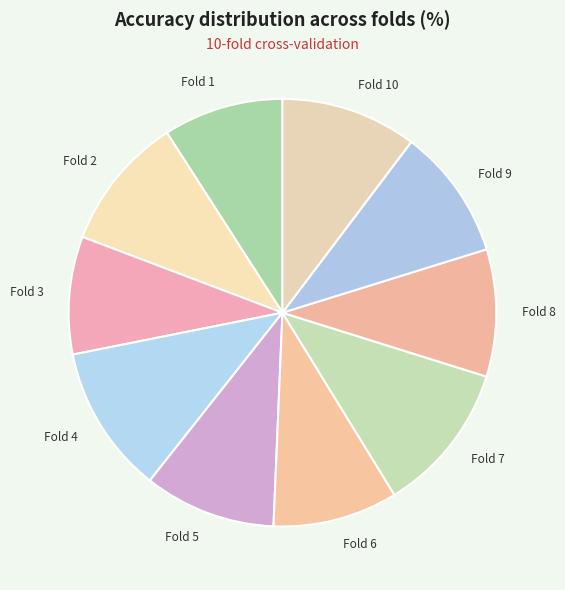

Is there a majority slice in this chart?

No